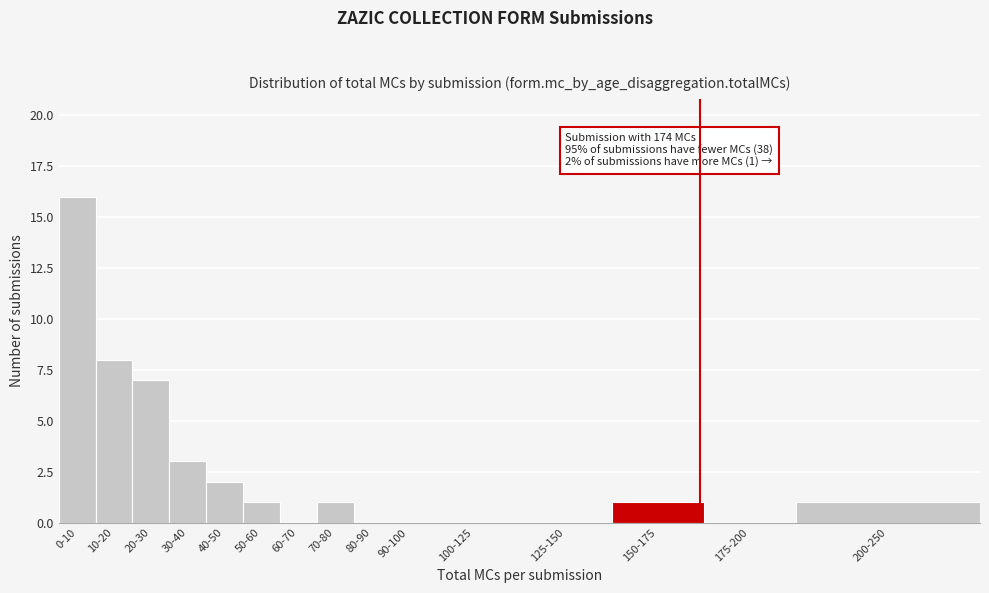

Reading right to left, what are all the values shown in this chart?

200-250=1	175-200=0	150-175=1	125-150=0	100-125=0	90-100=0	80-90=0	70-80=1	60-70=0	50-60=1	40-50=2	30-40=3	20-30=7	10-20=8	0-10=16